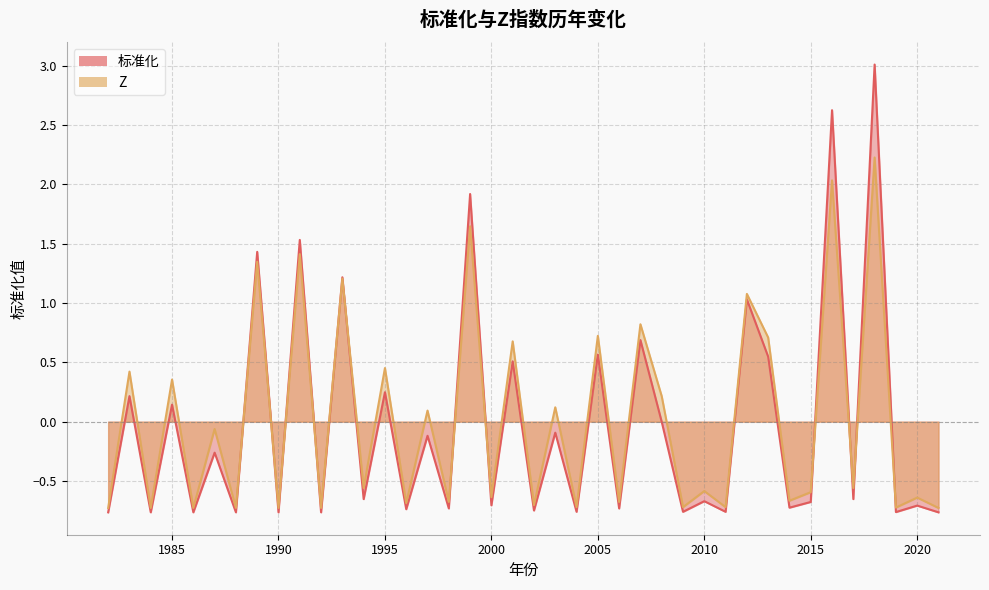

What is the maximum value for 标准化?

3.0